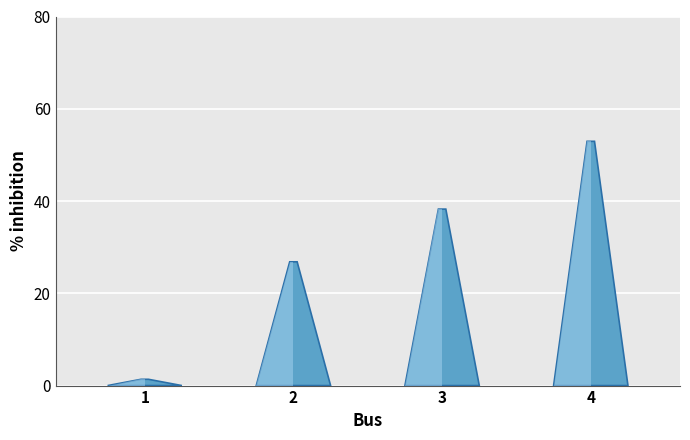

Between 4 and 3, which is larger?

4